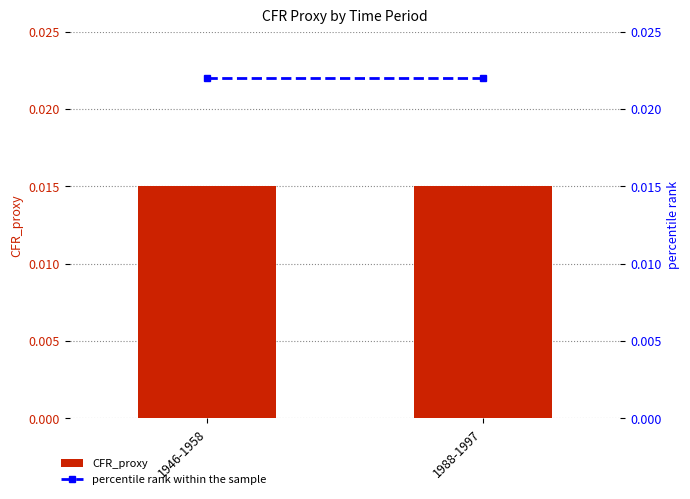

The CFR_proxy series shows 0.0 at 1946-1958. True or false?

False